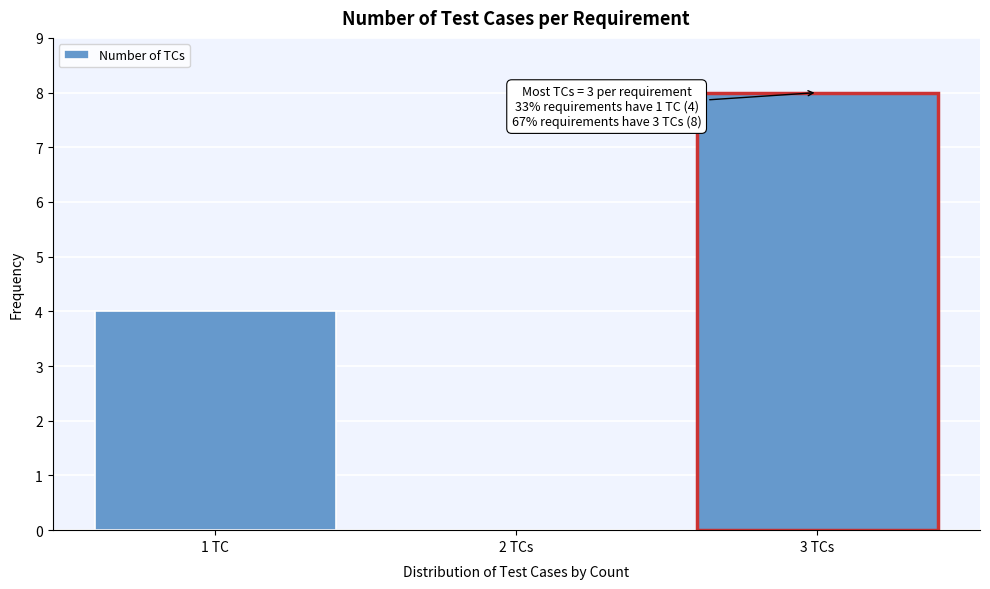

Reading left to right, extract all data points from this chart.

1 TC=4	2 TCs=0	3 TCs=8